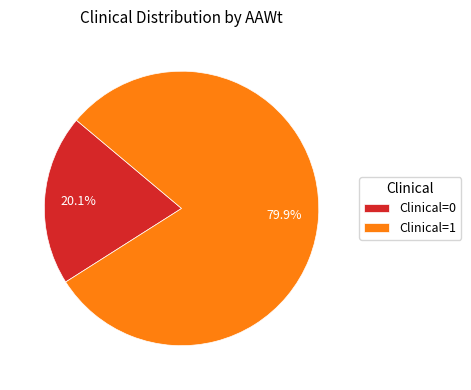

Is there a majority slice in this chart?

Yes